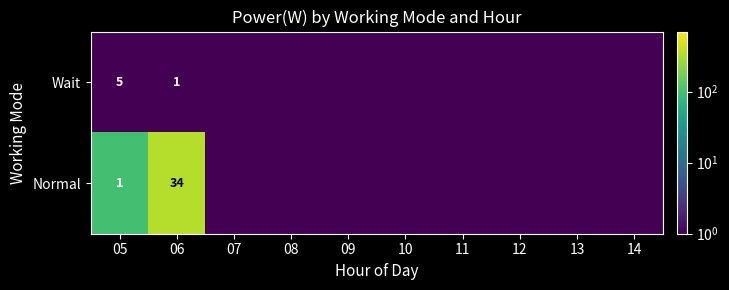

Rank the series at 06 from lowest to highest value.

Wait, Normal